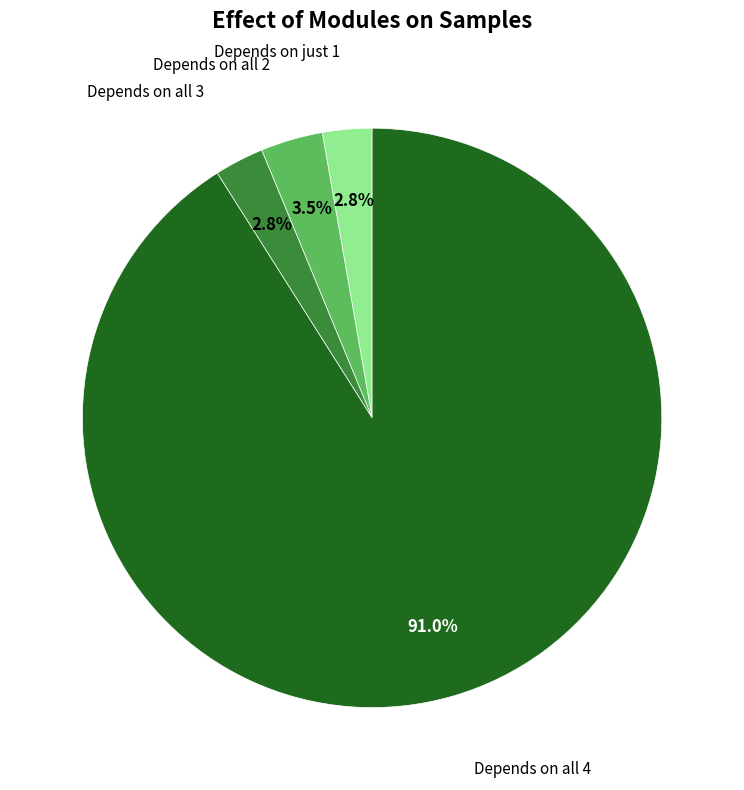

How many segments does this pie chart have?

4